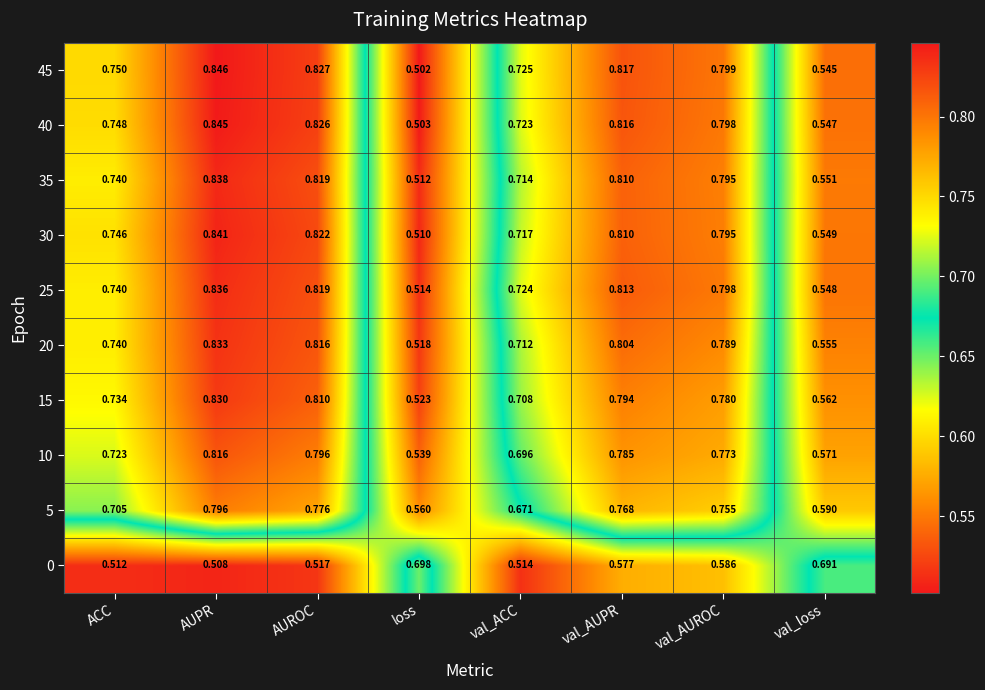

Which category has the highest value in the 5 series?

AUPR